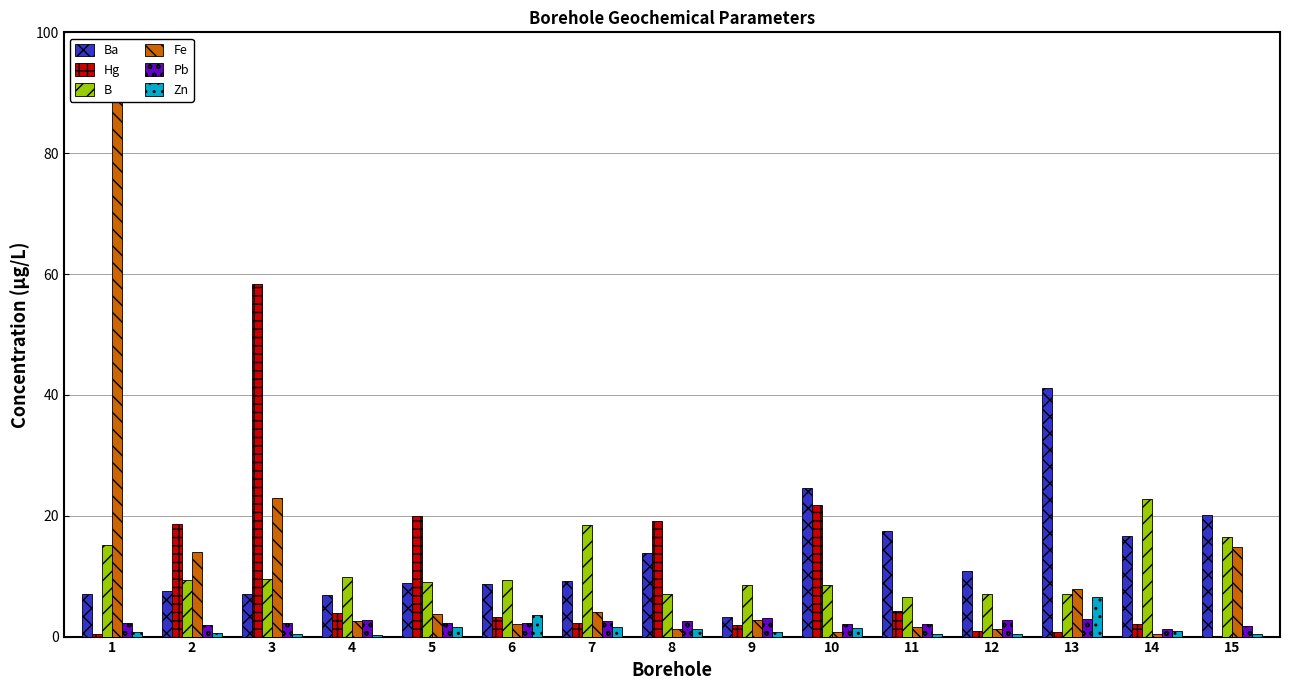

Rank the series at 1 from lowest to highest value.

Hg, Zn, Pb, Ba, B, Fe